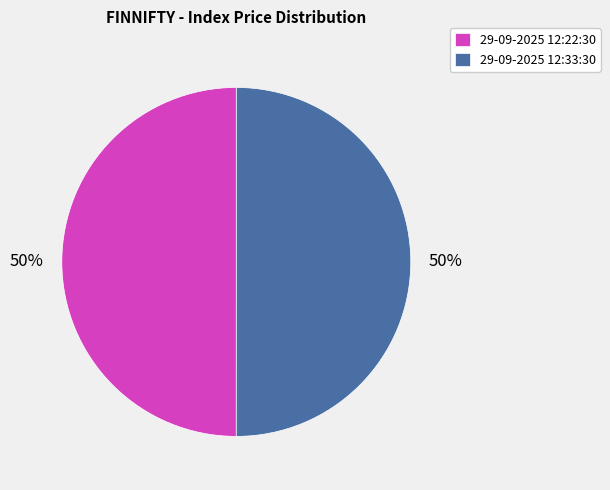

Do 29-09-2025 12:33:30 and 29-09-2025 12:22:30 together represent more than half of the pie?

Yes